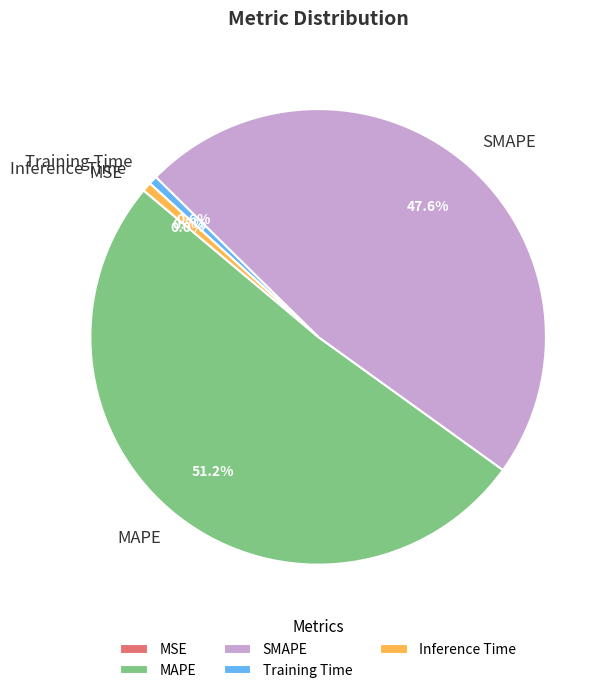

Does MAPE account for over 50% of the chart?

Yes